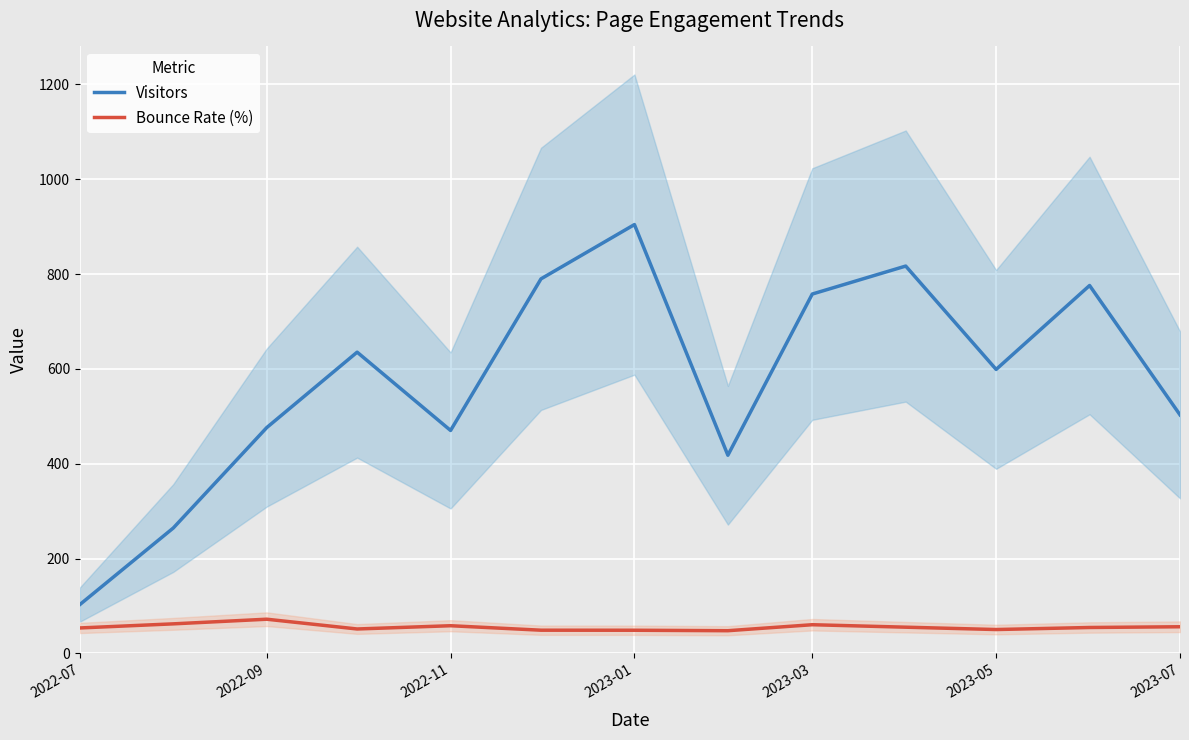

Which series has the largest range (max minus min)?

Visitors